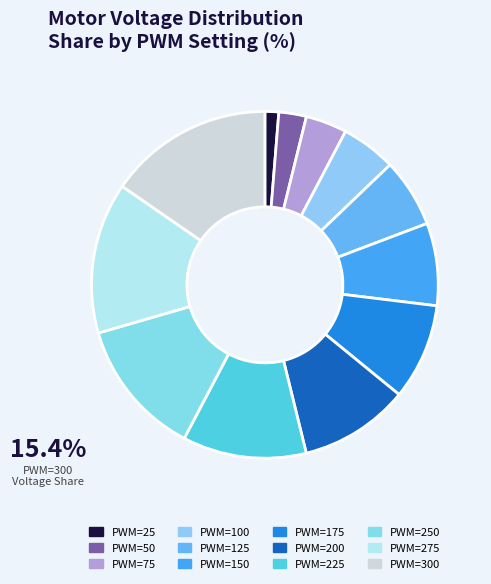

To the nearest percent, what is the difference between the largest and smallest slice percentages?

14%